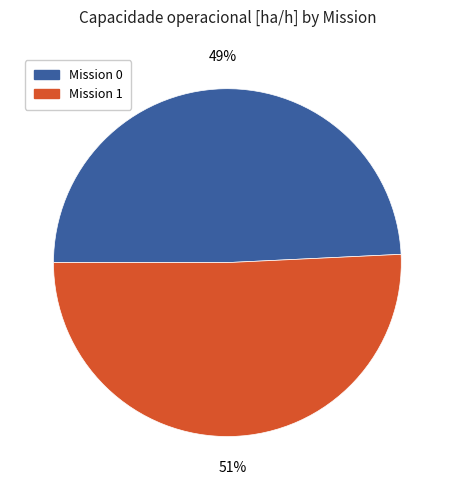

Which slice is the largest?

Mission 1